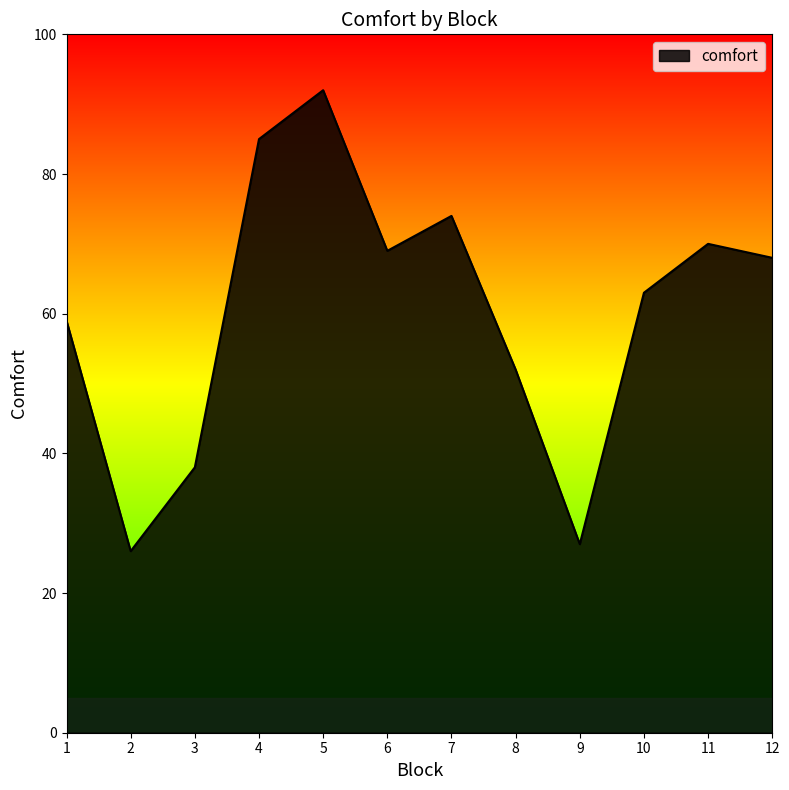

Reading left to right, extract all data points from this chart.

1=59	2=26	3=38	4=85	5=92	6=69	7=74	8=52	9=27	10=63	11=70	12=68